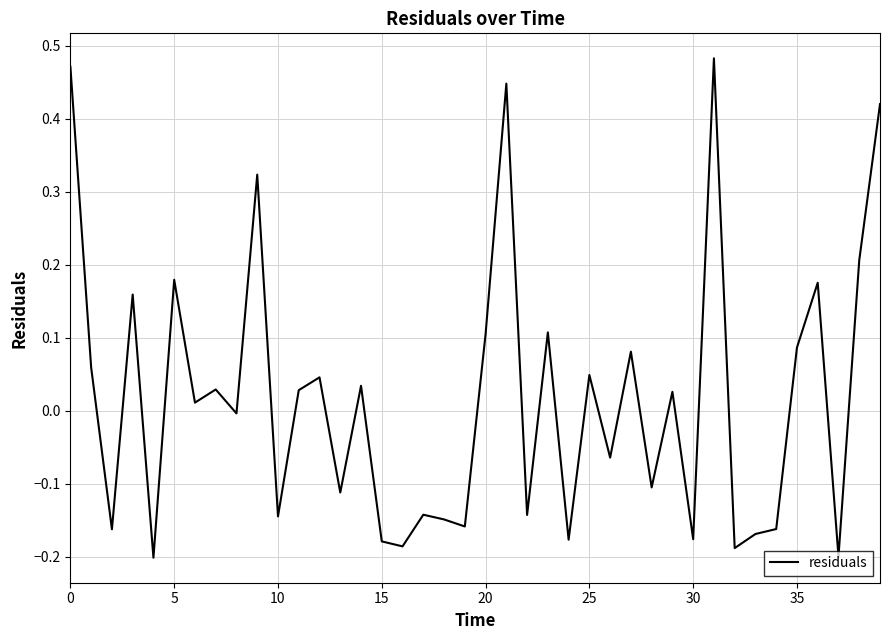

What is the difference between the maximum and minimum values?

0.7